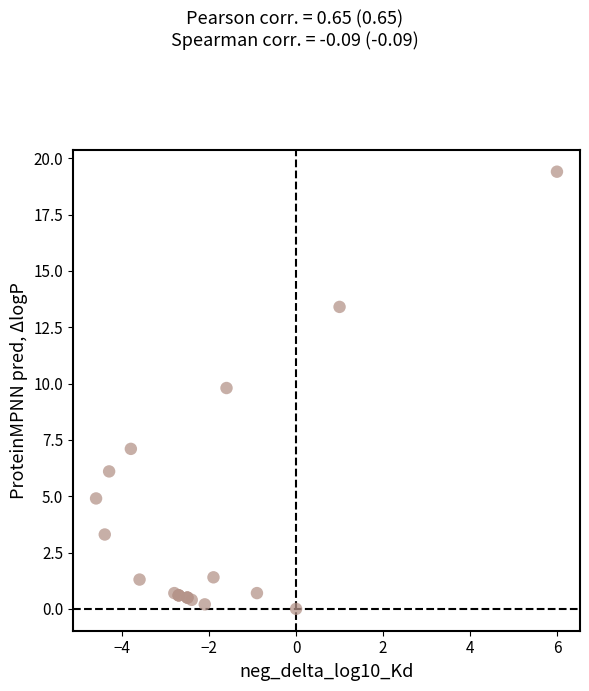

What Y value in the scatter plot is closest to 9?

9.8